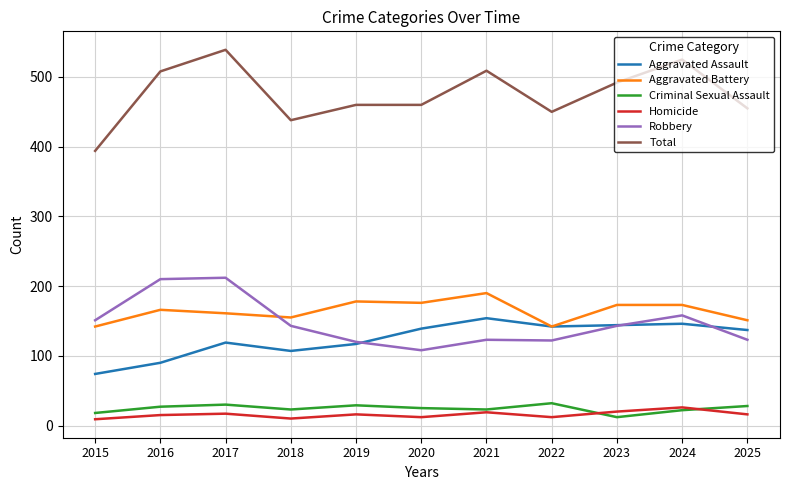

Is the value of Aggravated Assault at 2017 greater than the value of Robbery at 2024?

No